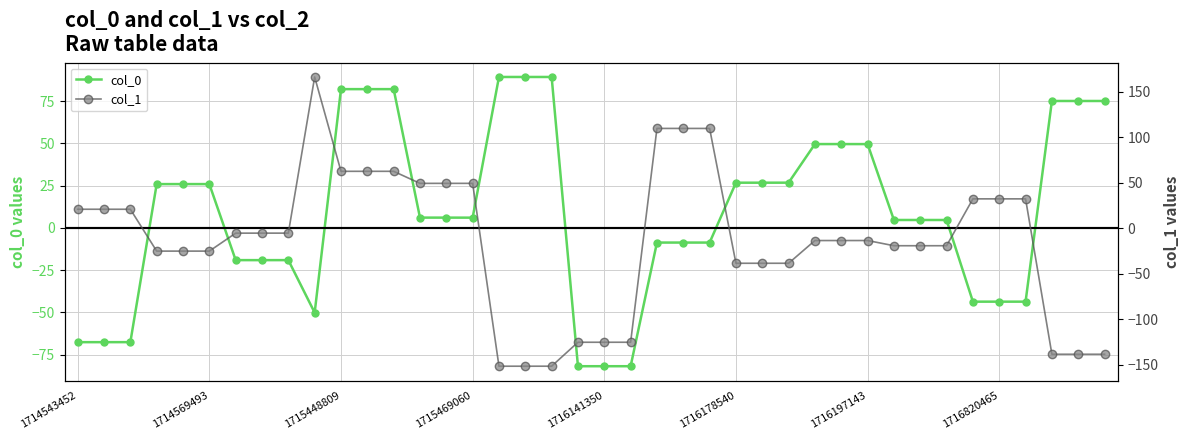

The col_0 series shows -110.6 at 1714543452. True or false?

False